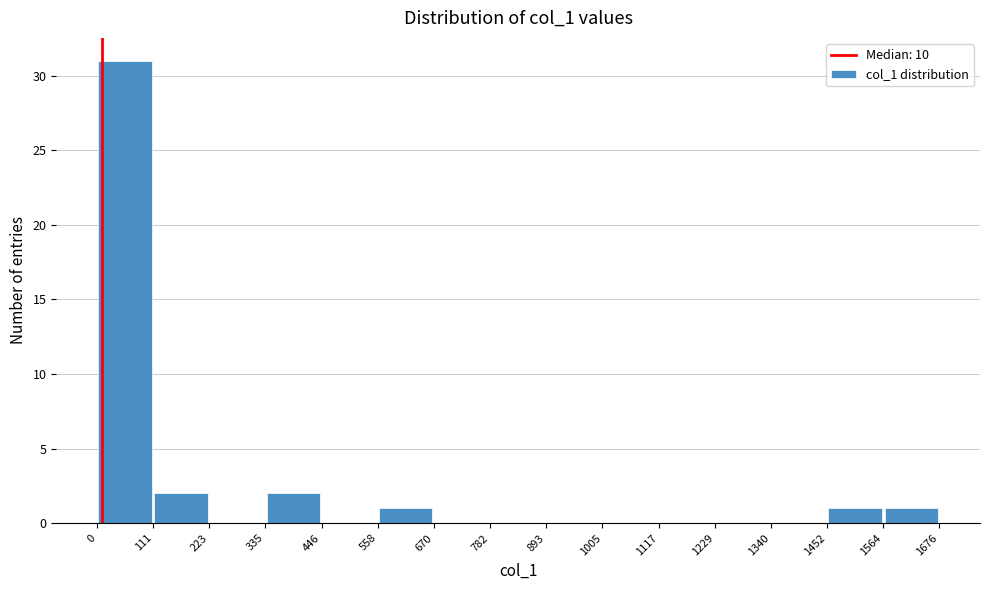

How tall is the bar that spans 0 to 111 on the x-axis? The values are not printed on the chart, so give them approximately, as read against the axis.

31